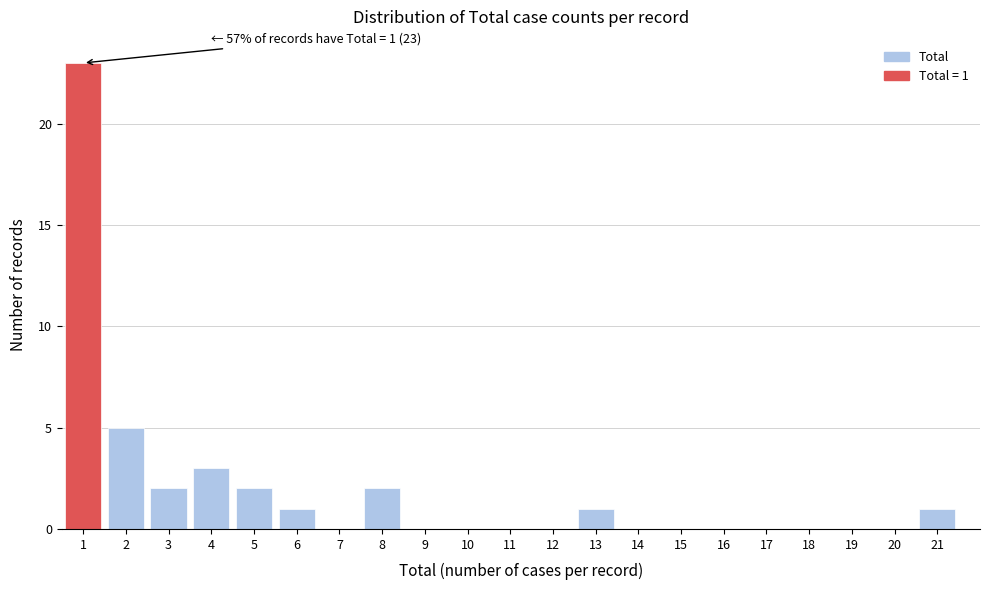

Reading left to right, transcribe all the data shown in this chart.

1=23	2=5	3=2	4=3	5=2	6=1	7=0	8=2	9=0	10=0	11=0	12=0	13=1	14=0	15=0	16=0	17=0	18=0	19=0	20=0	21=1